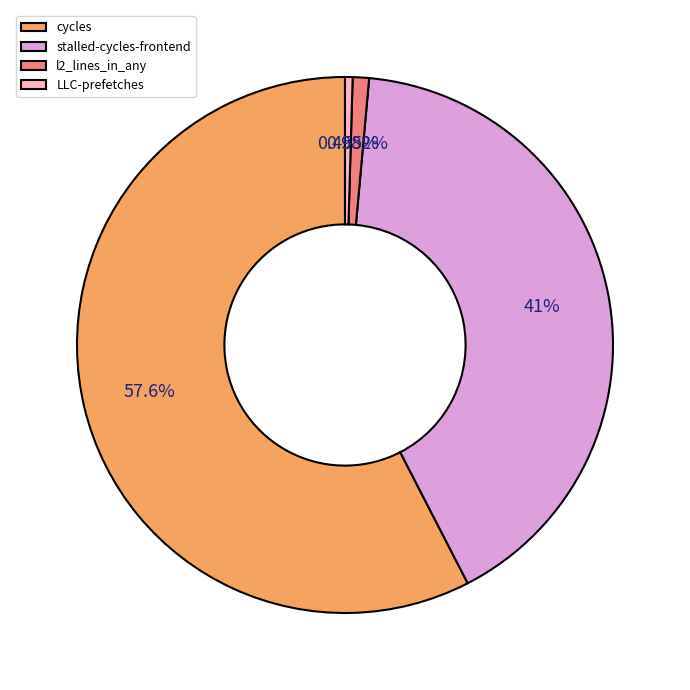

What percentage do cycles and l2_lines_in_any together represent?

58.6%